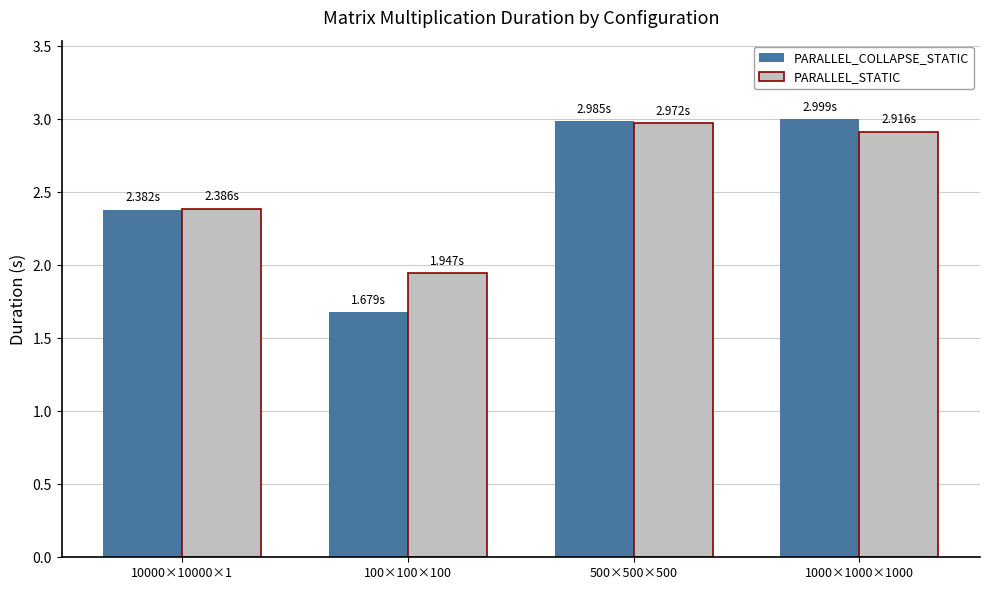

How many bars are there in total?

8